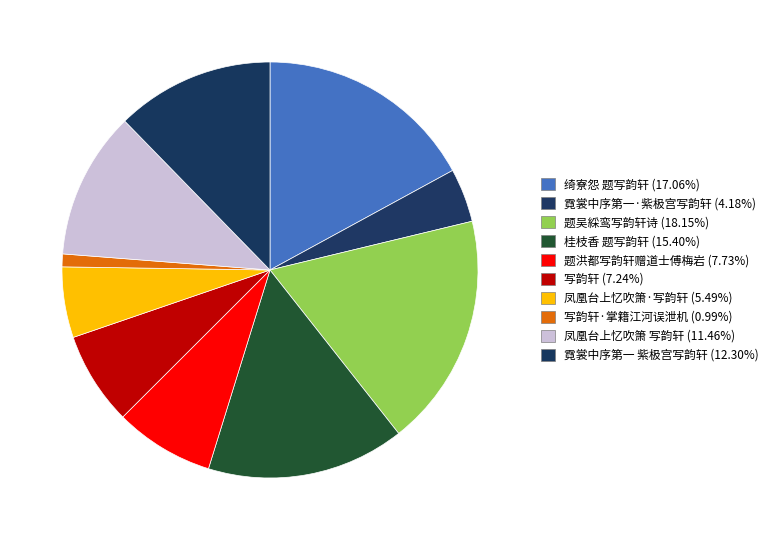

Count the number of slices in the pie.

10